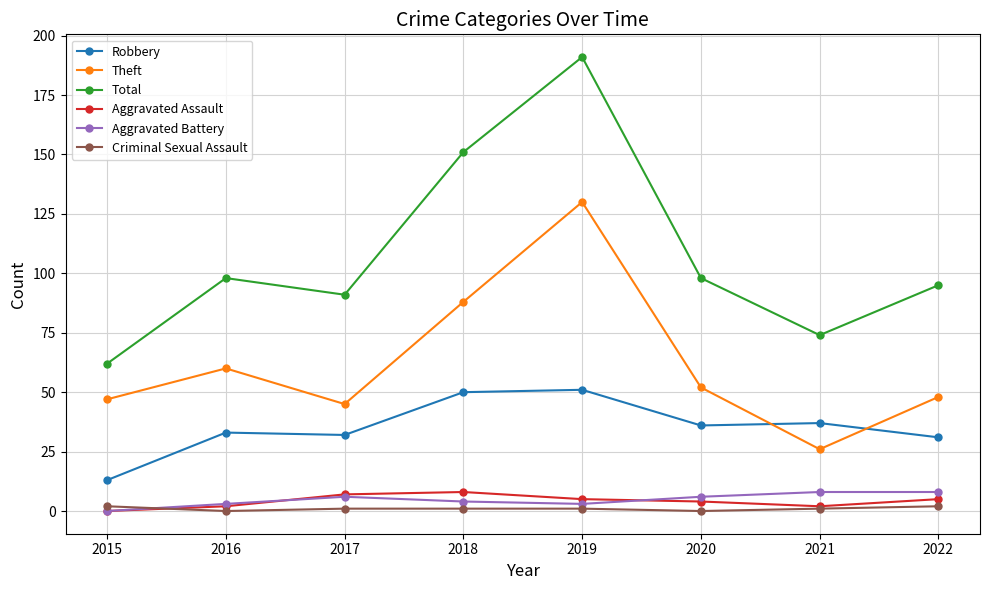

Which series has the widest spread of values?

Total